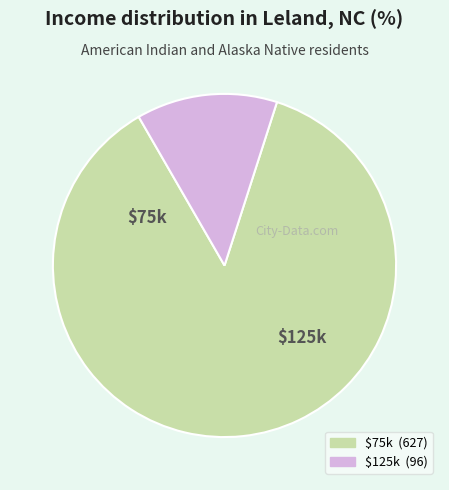

Does any single category account for the majority?

Yes